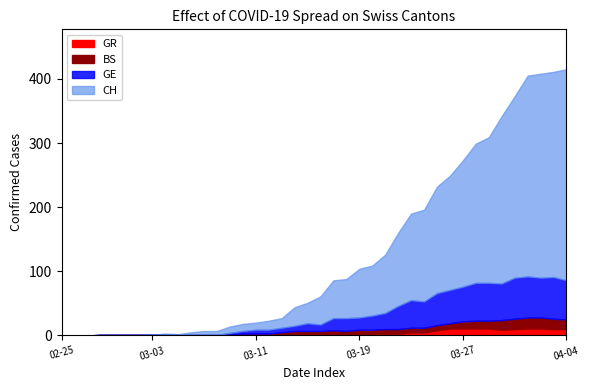

True or false: GE has a value of 36 at 2020-03-22.

True